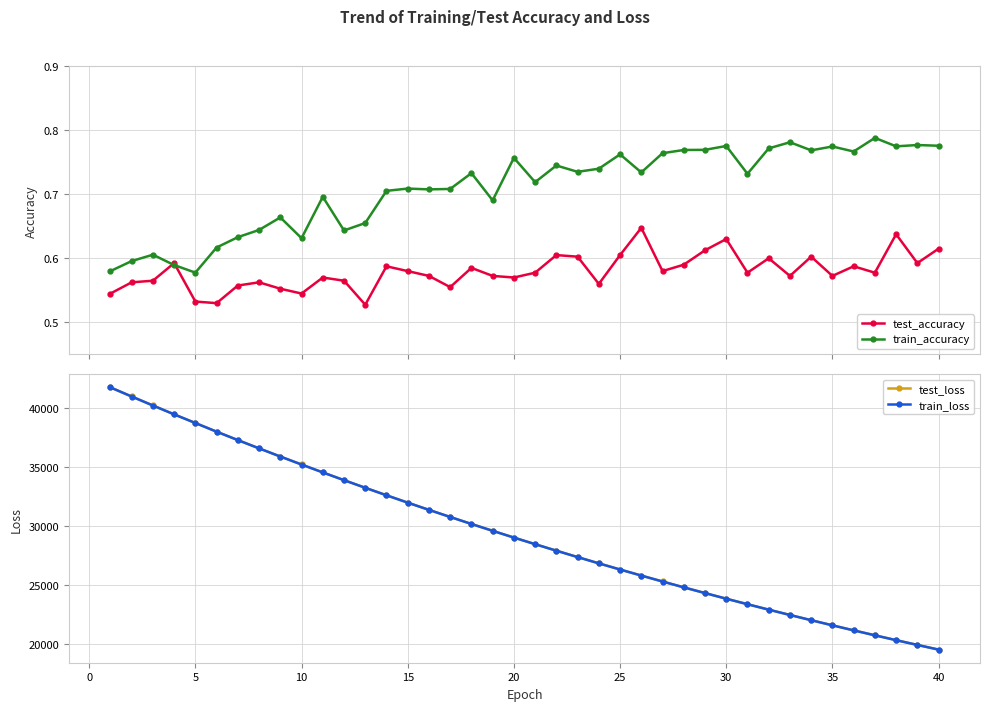

How many train_accuracy values are between 0 and 1?

40